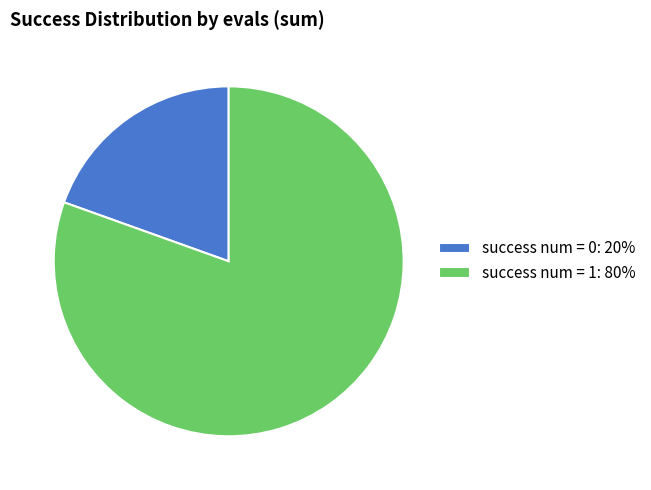

Which slice is the smallest?

success num = 0: 20%